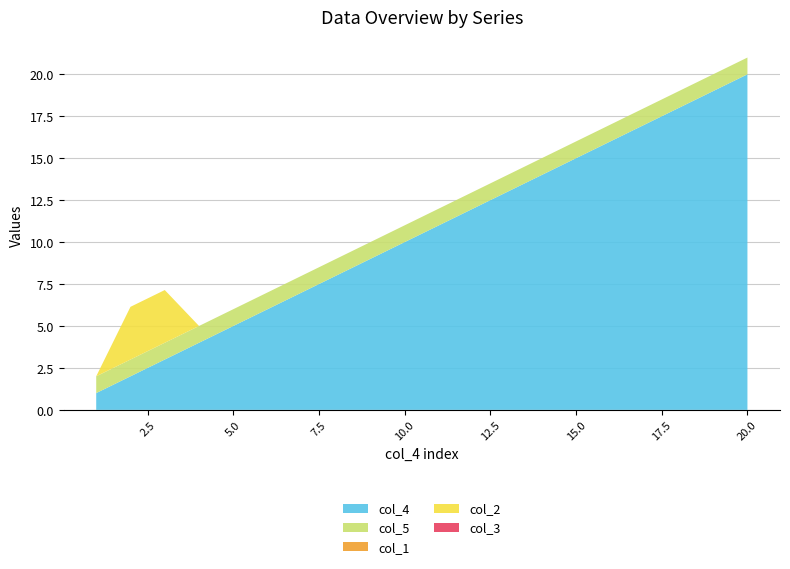

Reading right to left, extract all data points from this chart.

col_4: 20.0	19.0	18.0	17.0	16.0	15.0	14.0	13.0	12.0	11.0	10.0	9.0	8.0	7.0	6.0	5.0	4.0	3.0	2.0	1.0
col_5: 1.0	1.0	1.0	1.0	1.0	1.0	1.0	1.0	1.0	1.0	1.0	1.0	1.0	1.0	1.0	1.0	1.0	1.0	1.0	1.0
col_1: 0.0	0.0	0.0	0.0	0.0	0.0	0.0	0.0	0.0	0.0	0.0	0.0	0.0	0.0	0.0	0.0	0.0	0.0	0.0	0.0
col_2: 0.0	0.0	0.0	0.0	0.0	0.0	0.0	0.0	0.0	0.0	0.0	0.0	0.0	0.0	0.0	0.0	0.0	3.1	3.1	0.0
col_3: 0.0	0.0	0.0	0.0	0.0	0.0	0.0	0.0	0.0	0.0	0.0	0.0	0.0	0.0	0.0	0.0	0.0	0.0	0.0	0.0